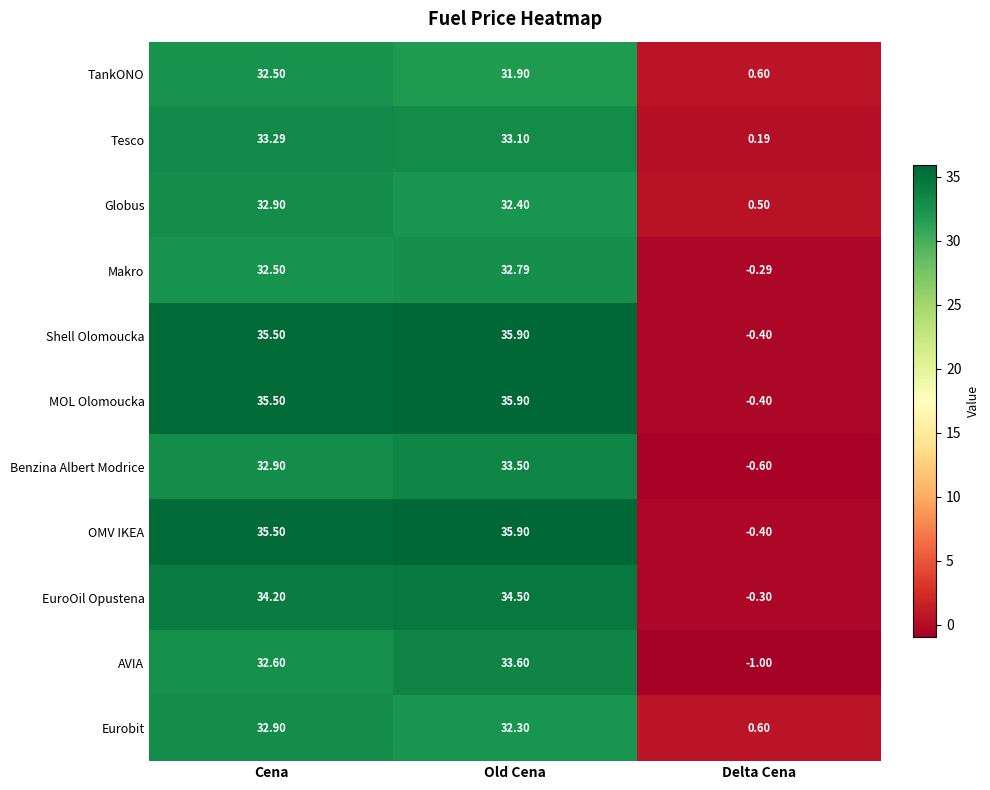

At which label does AVIA reach its minimum?

Delta Cena